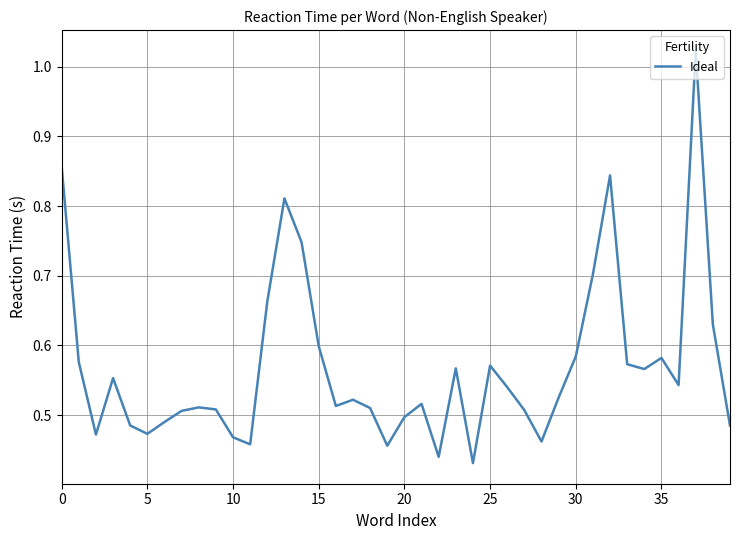

How many lines are shown in the chart?

1